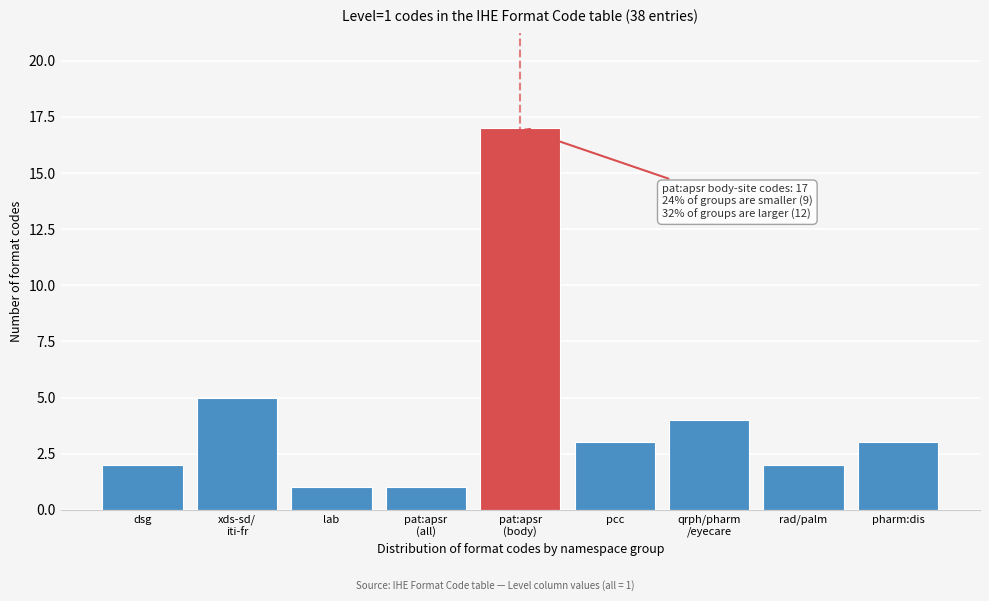

Reading left to right, list all the values displayed in this chart.

2	5	1	1	17	3	4	2	3